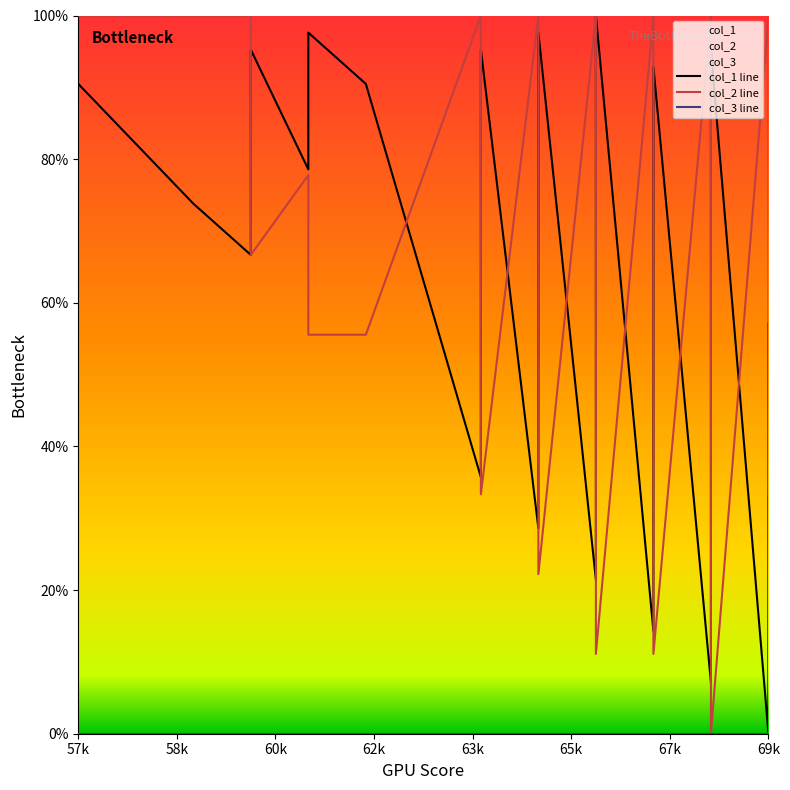

True or false: col_2 and col_1 cross at least once.

True